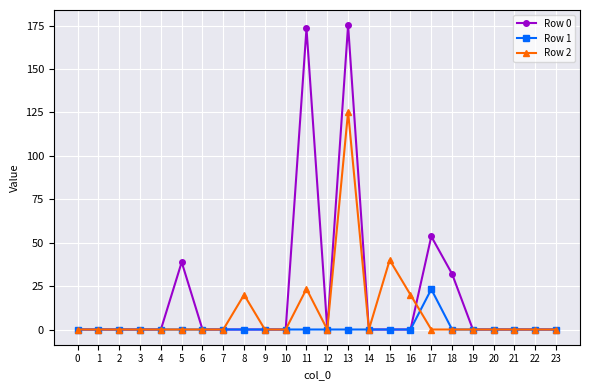

How many distinct data groups are displayed?

3